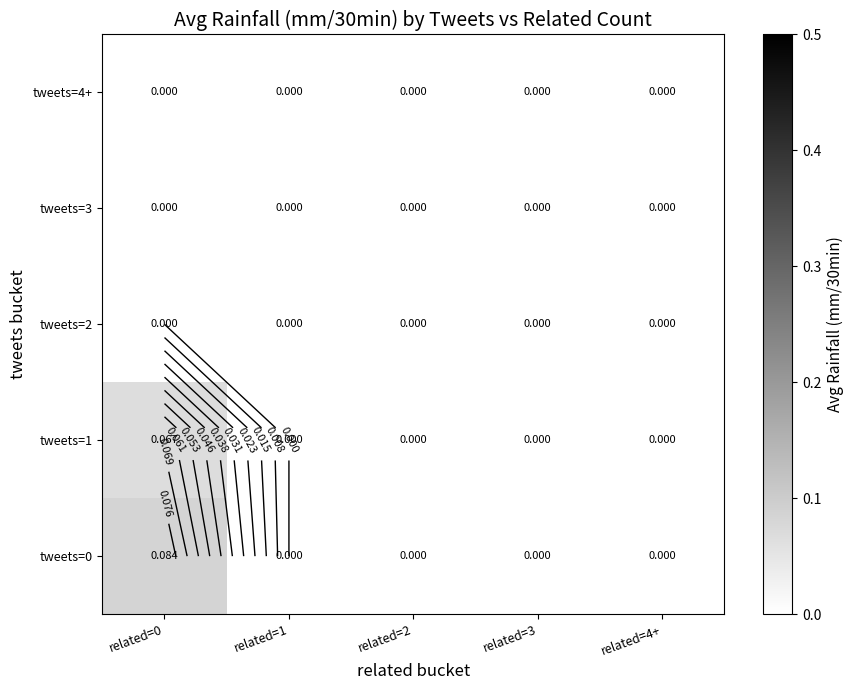

How many series are shown in this chart?

5